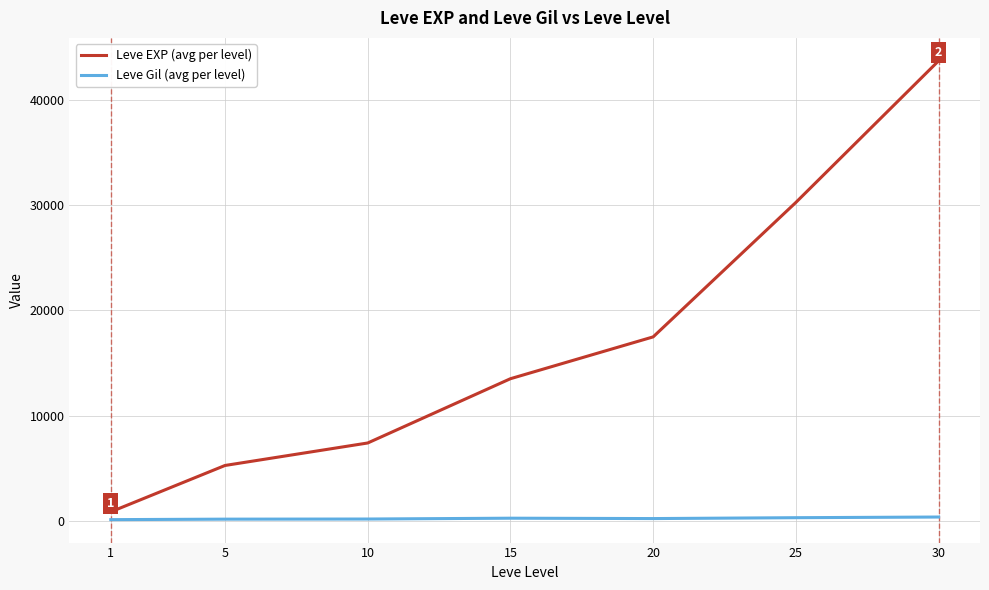

Is the value of Leve Gil (avg per level) at 5 greater than the value of Leve EXP (avg per level) at 15?

No